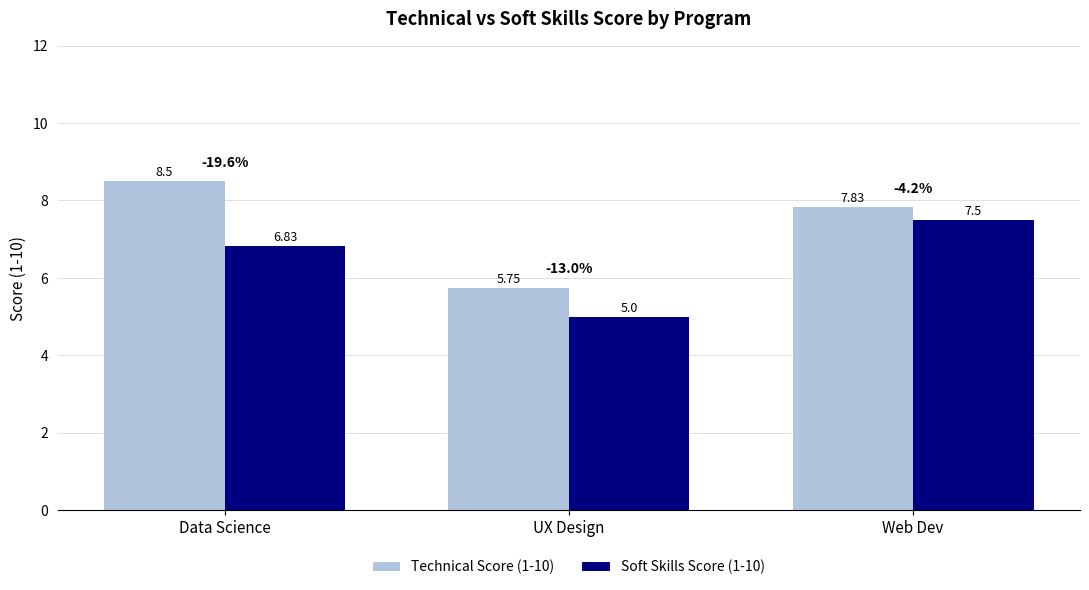

Are the bars horizontal?

No